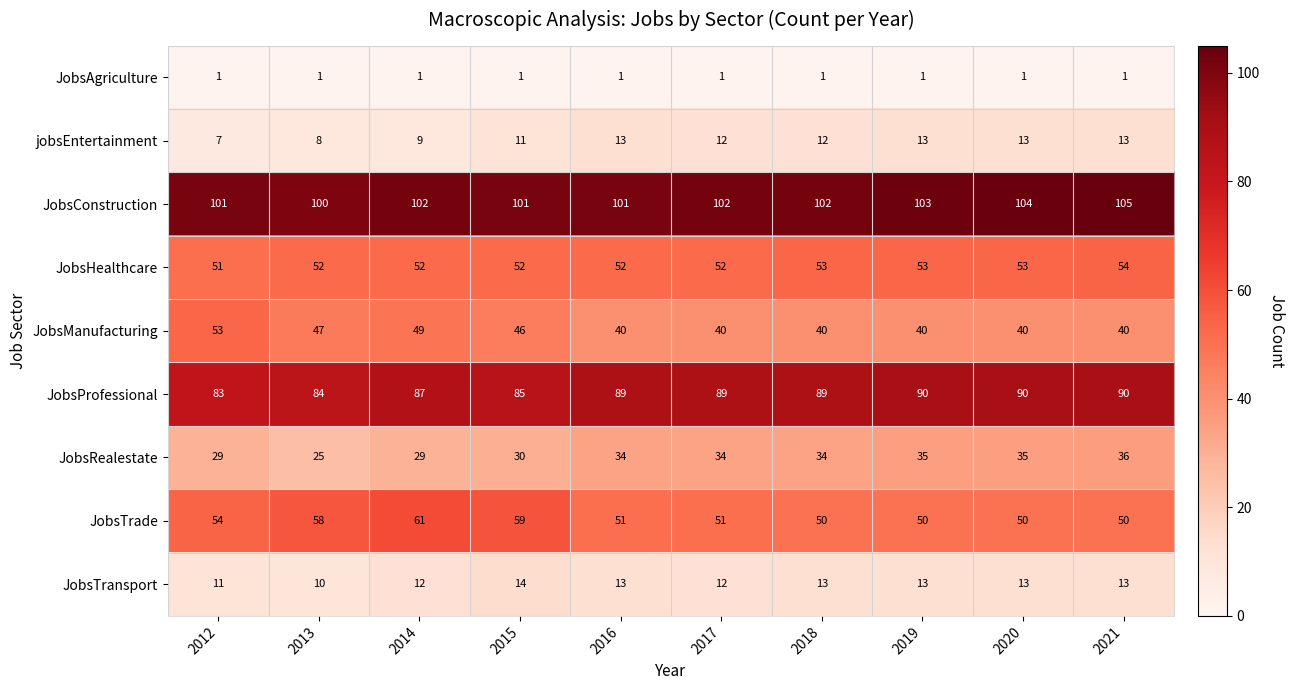

What is the difference between the maximum and minimum values in the jobsEntertainment series?

6